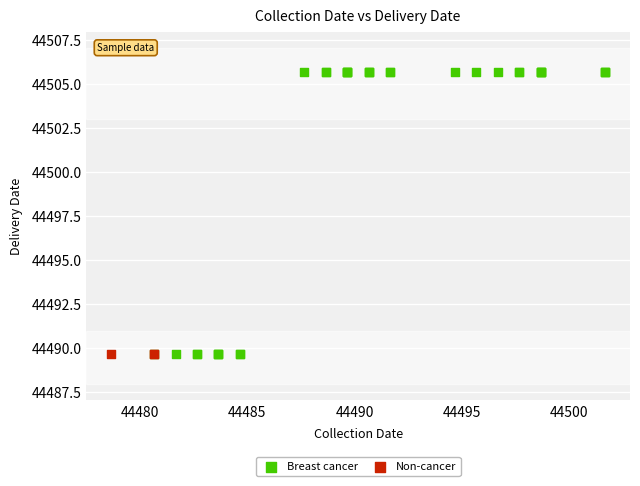

Which series contains the highest Y value?

Breast cancer